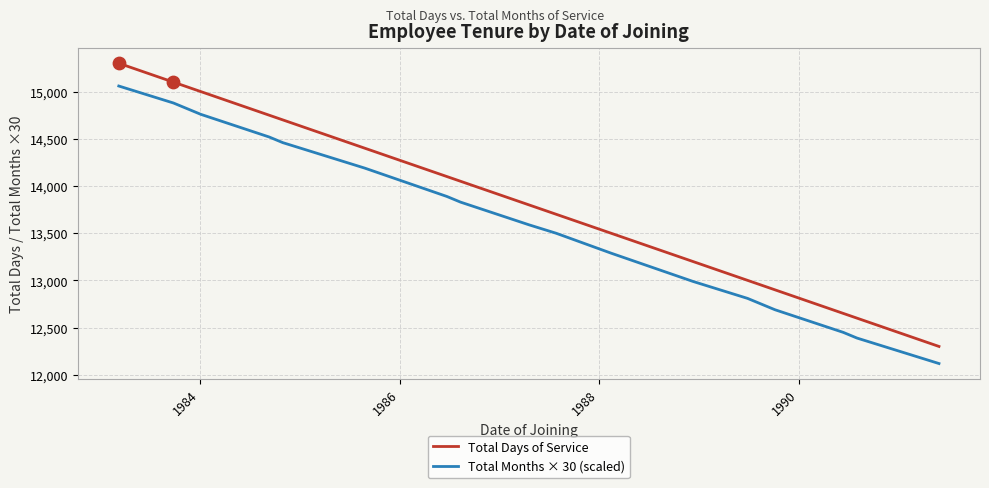

Which series has the widest spread of Y values?

Total Days of Service